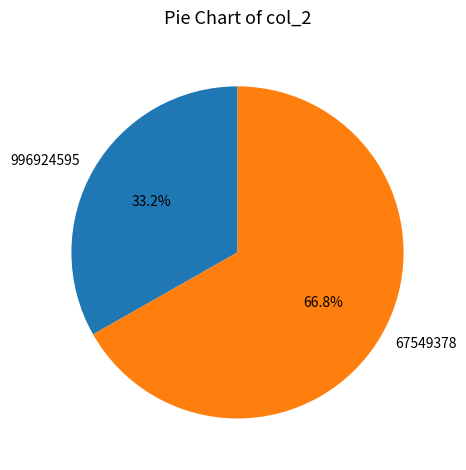

Which slice is the largest?

67549378